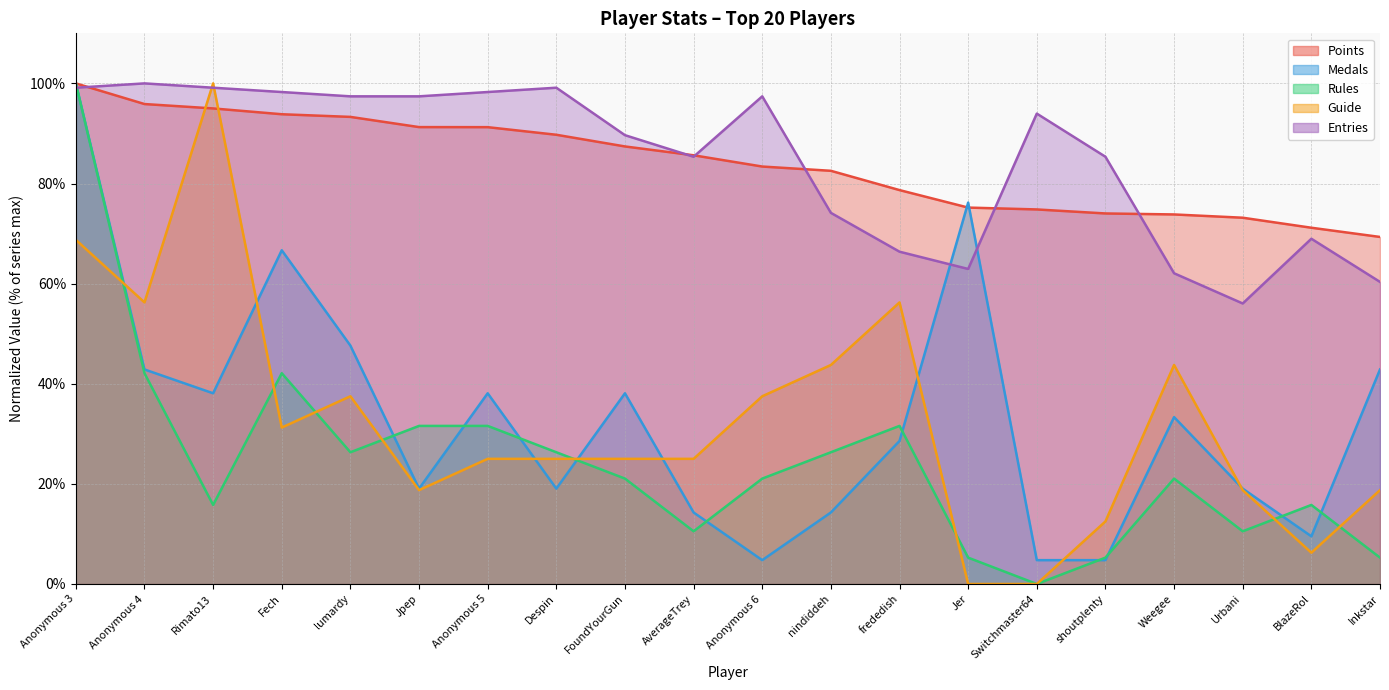

Which series has the widest spread of values?

Rules